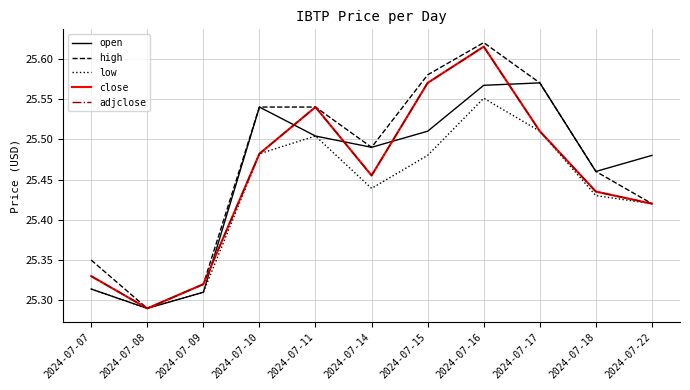

At how many categories does at least one series exceed 25?

11